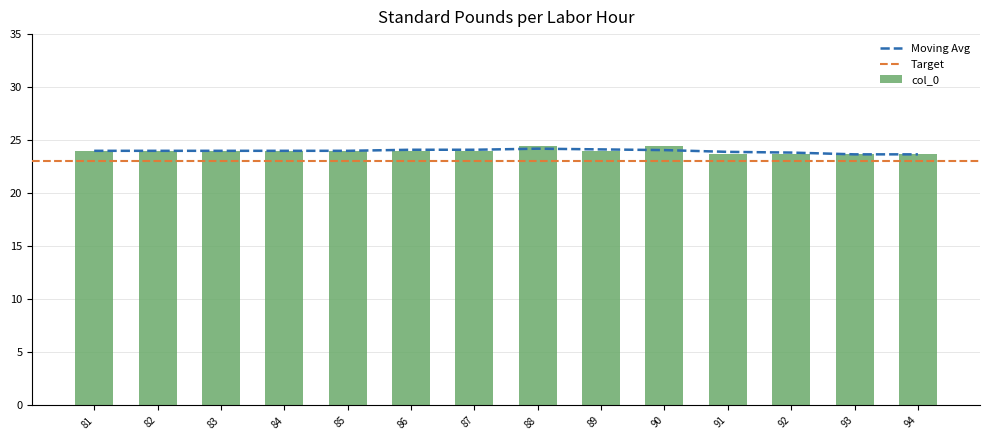

Is it true that col_0 equals 10.1 at 84?

False